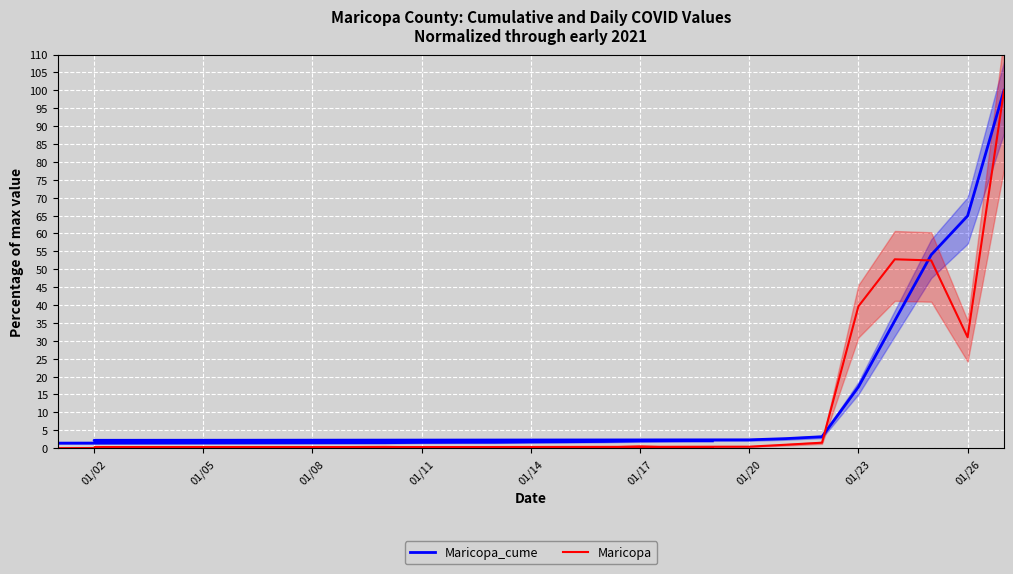

What is the maximum value shown in the chart?

100.0